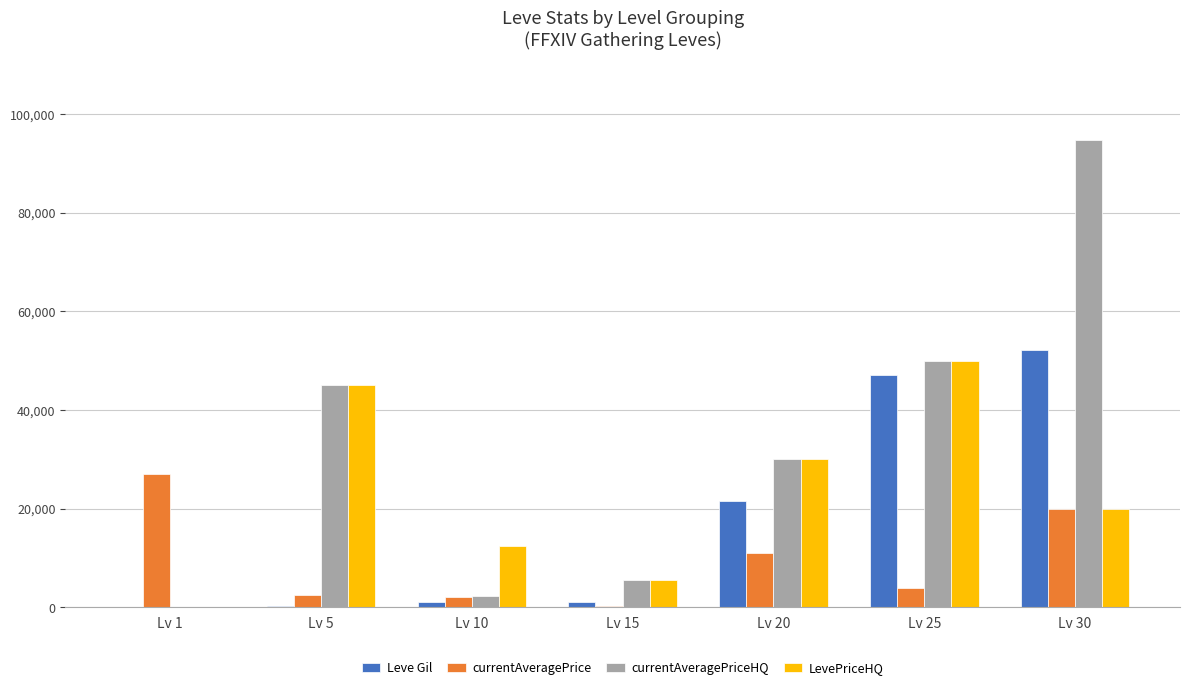

Is the value of Leve Gil at Lv 25 greater than the value of LevePriceHQ at Lv 15?

Yes